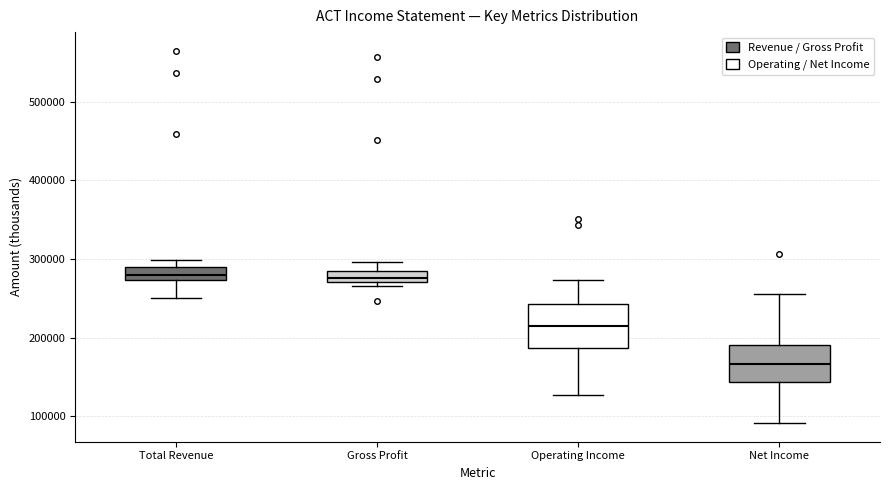

Where is the lower edge of the box for Operating Income on the y-axis? The values are not printed on the chart, so give them approximately, as read against the axis.

190000